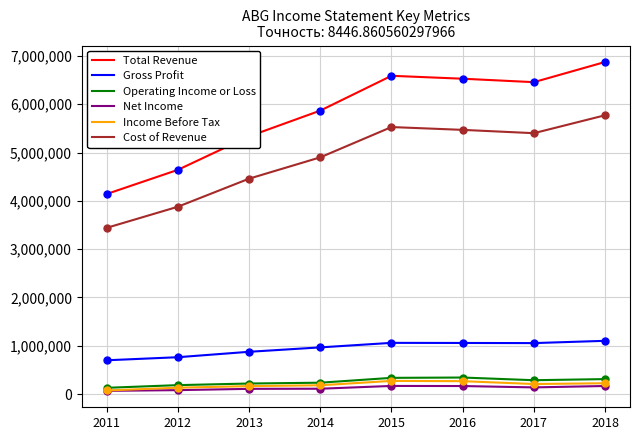

True or false: Total Revenue and Gross Profit intersect in this chart.

False